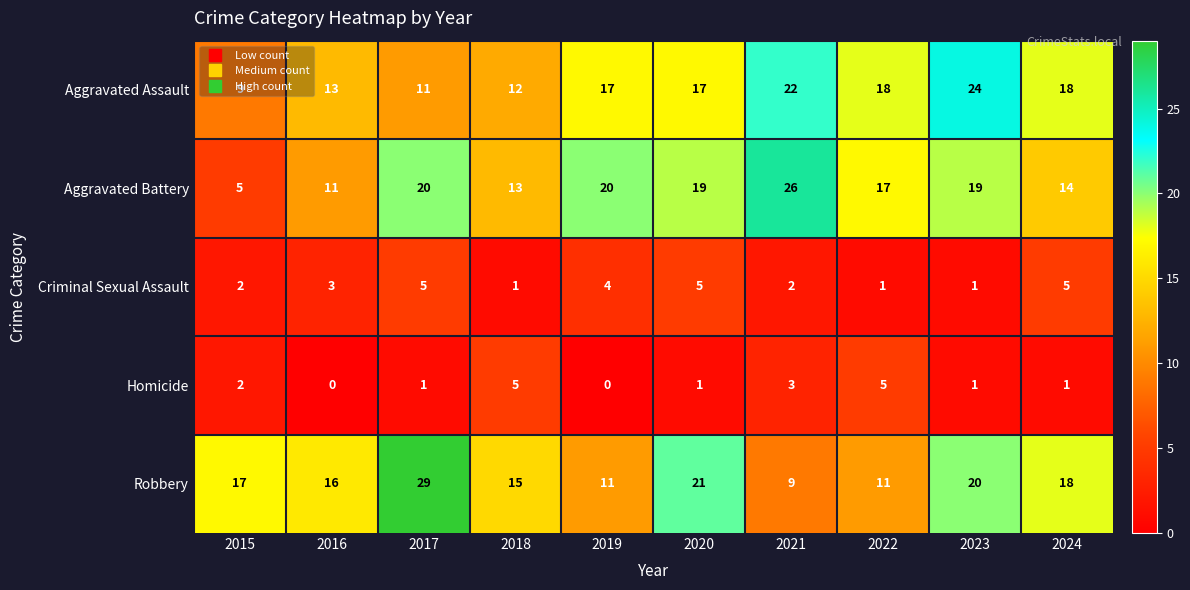

Where is Criminal Sexual Assault nearest to the value 3?

2016